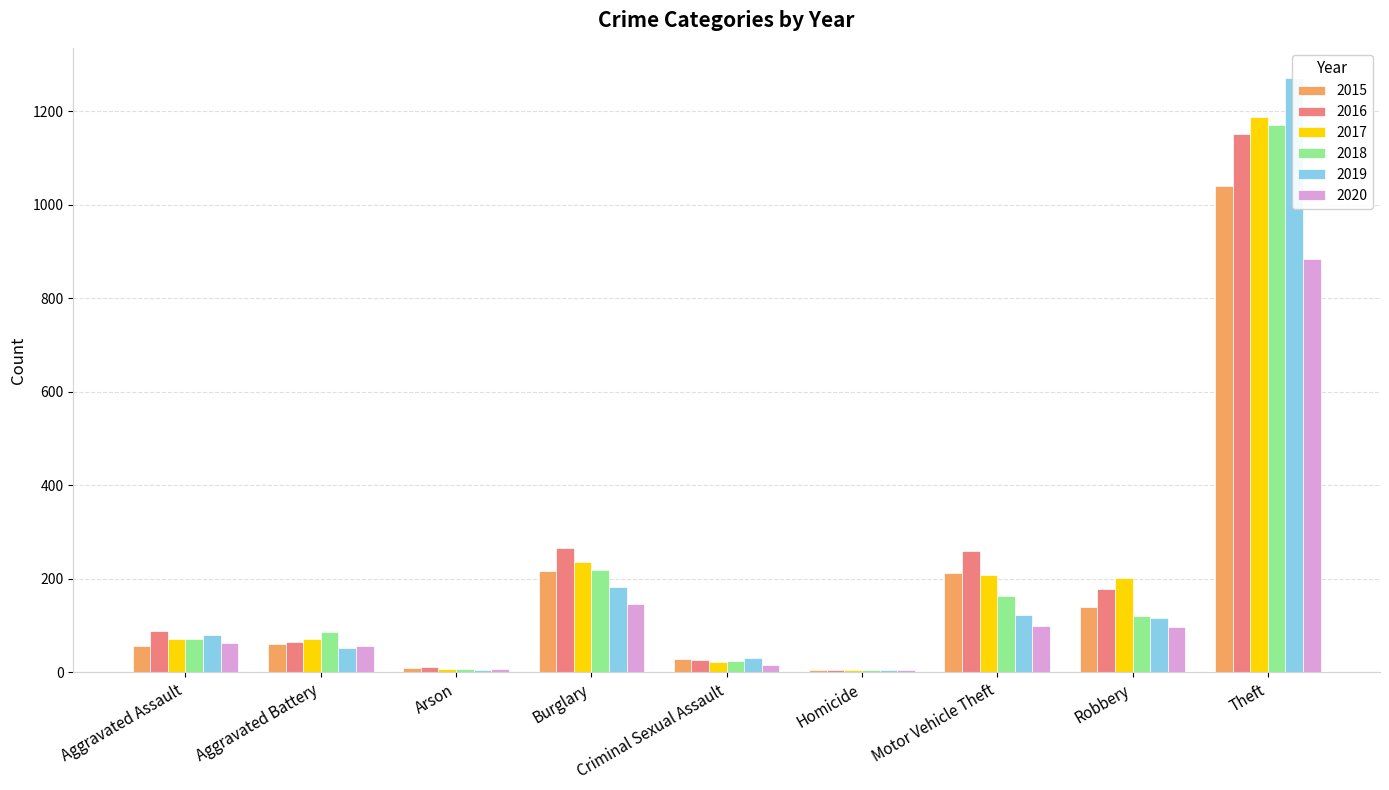

What is the difference between the highest and lowest values at Homicide?

1